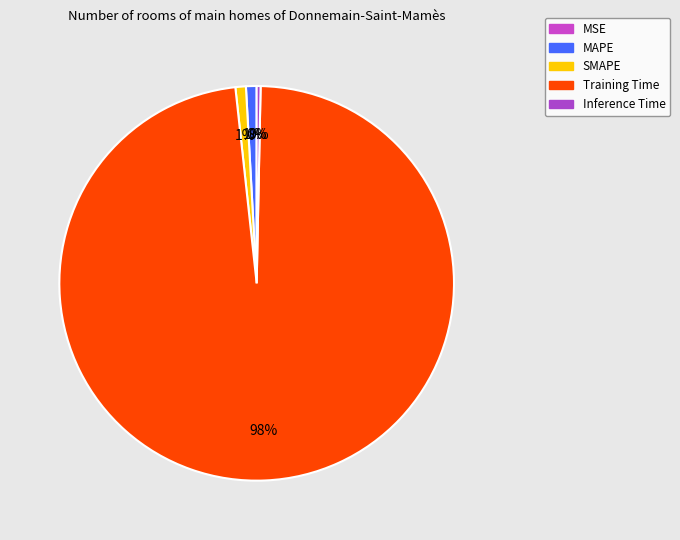

The MAPE slice represents 1% of the pie. True or false?

True